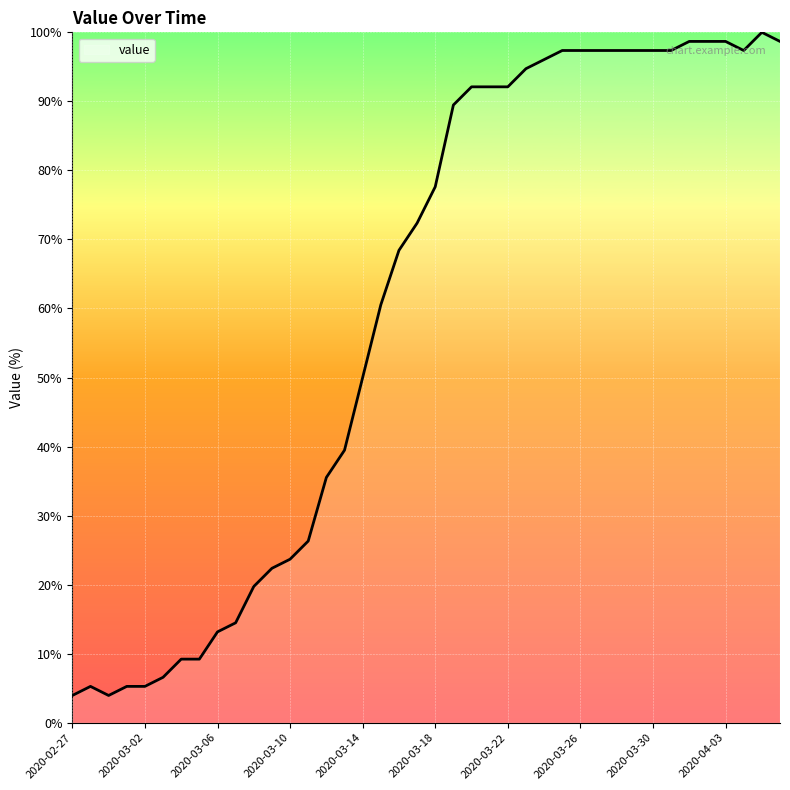

What is the greatest value displayed?

100.0